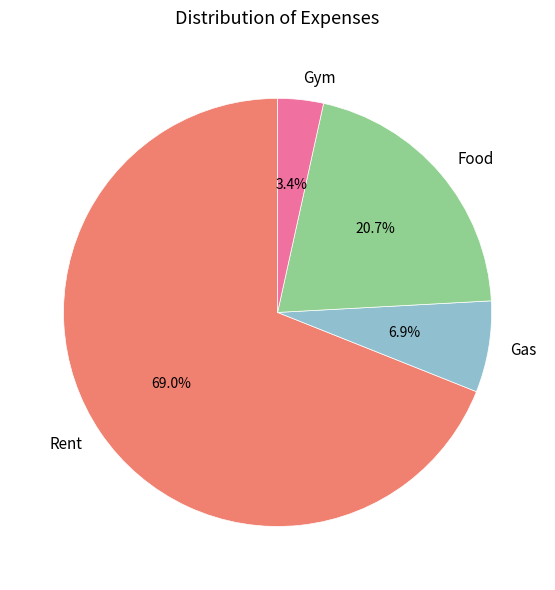

What percentage is the Food slice, to the nearest percent?

21%